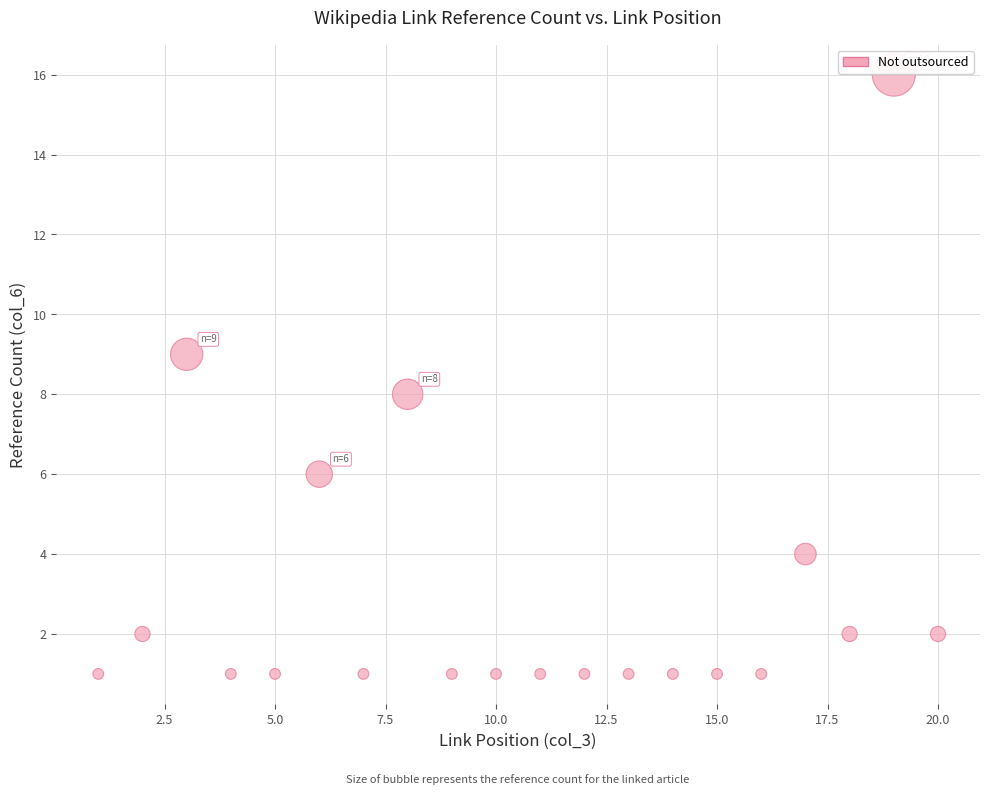

What is the range of X values (max minus min)?

19